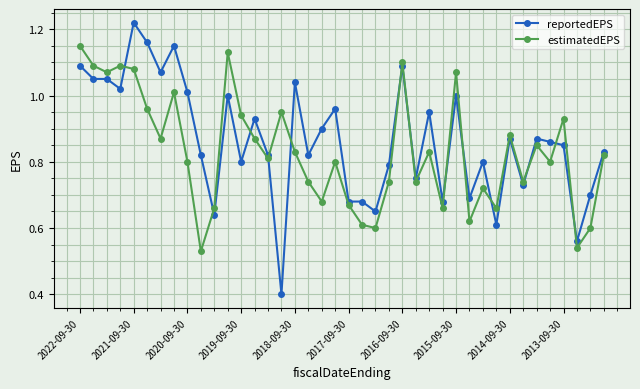

What is the sum of all estimatedEPS values?

33.2